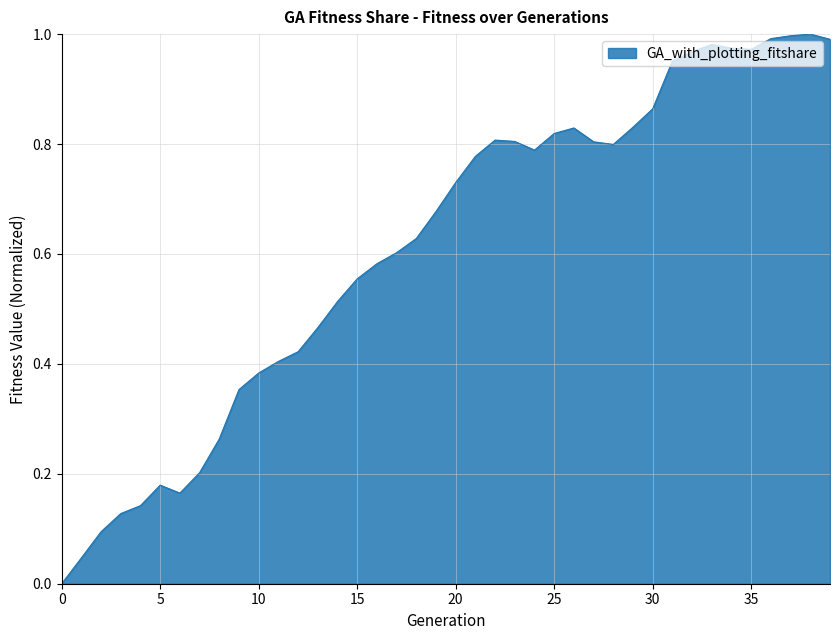

What is the average value?

0.6